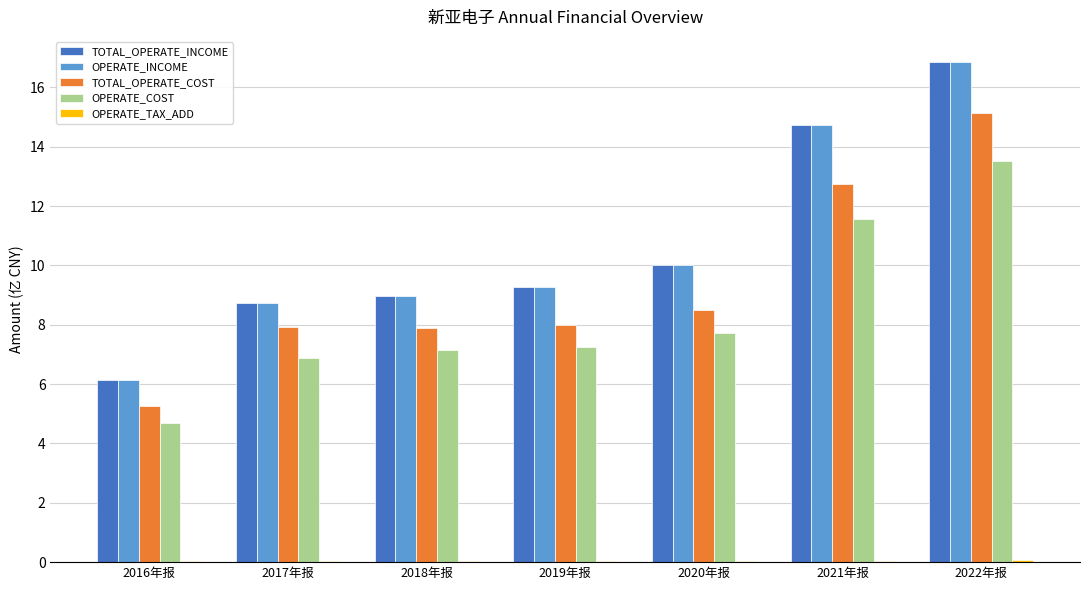

Is the value of OPERATE_COST at 2016年报 greater than the value of TOTAL_OPERATE_COST at 2016年报?

No